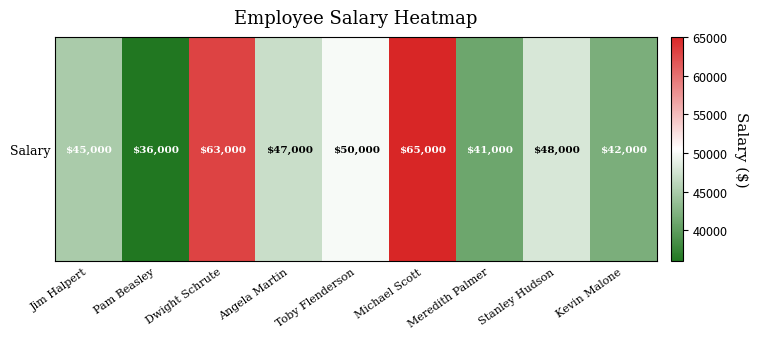

How many values are below 47000?

4